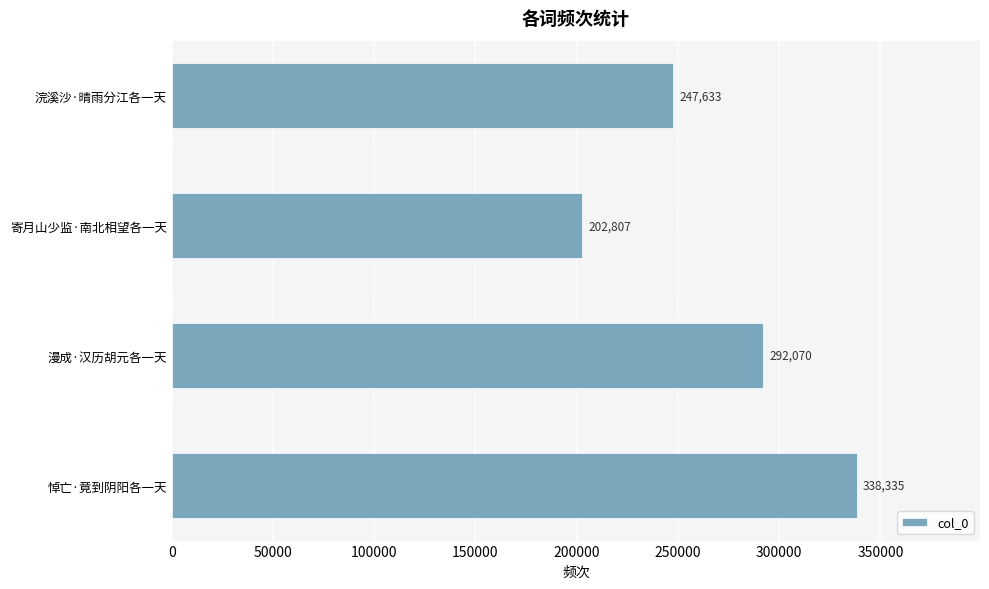

Approximately how many times larger is the value at 浣溪沙·晴雨分江各一天 compared to 悼亡·竟到阴阳各一天?

0.7